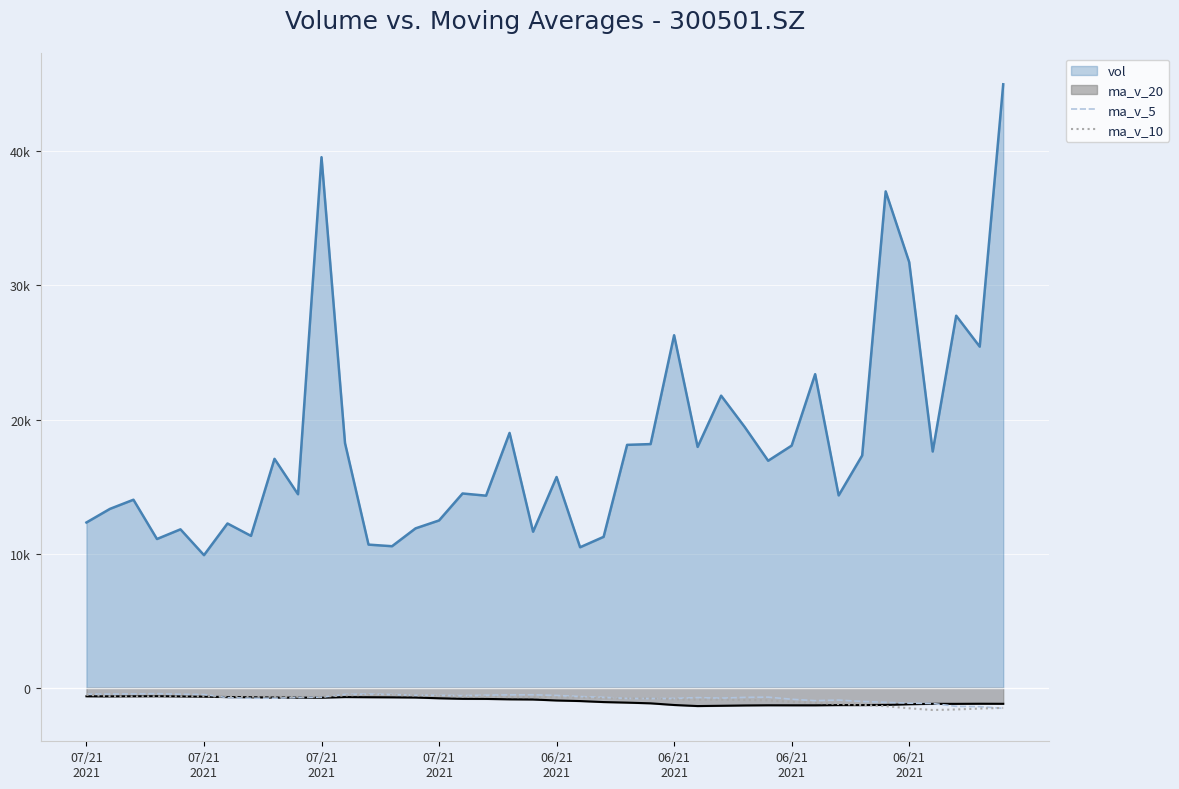

True or false: ma_v_10 and ma_v_5 cross at least once.

True